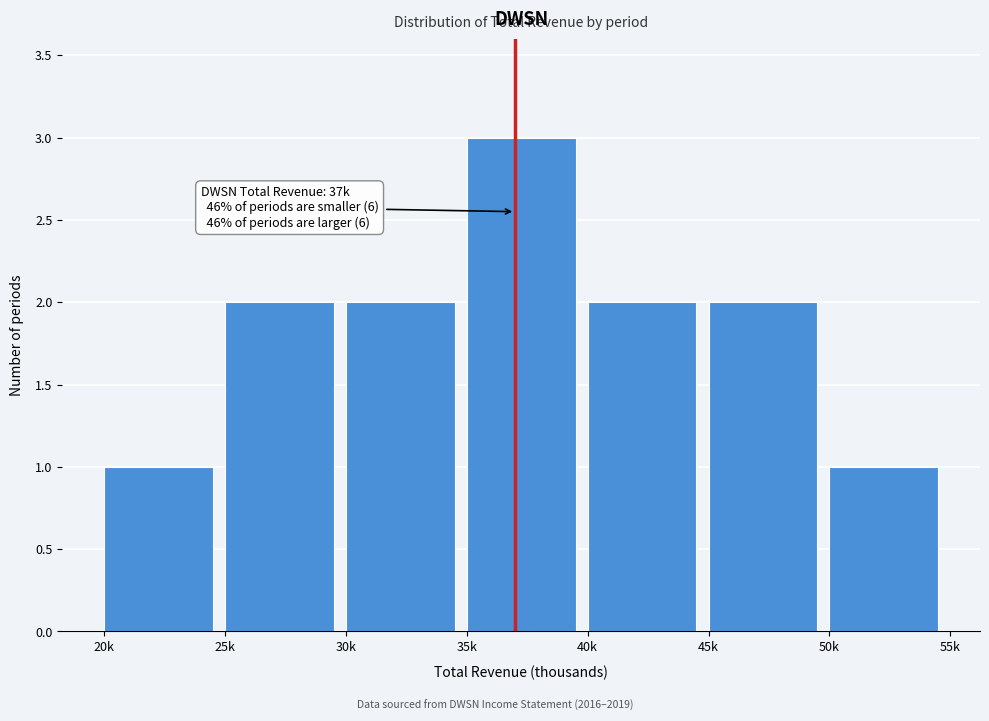

Reading right to left, what are all the values shown in this chart?

1	2	2	3	2	2	1